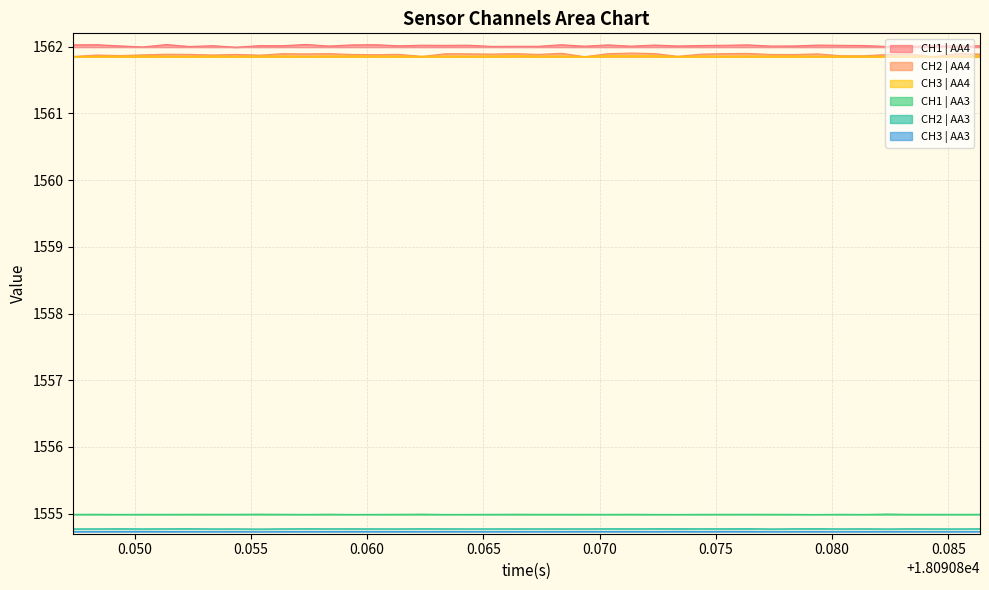

What is the minimum value for CH3 | AA4?

1561.9